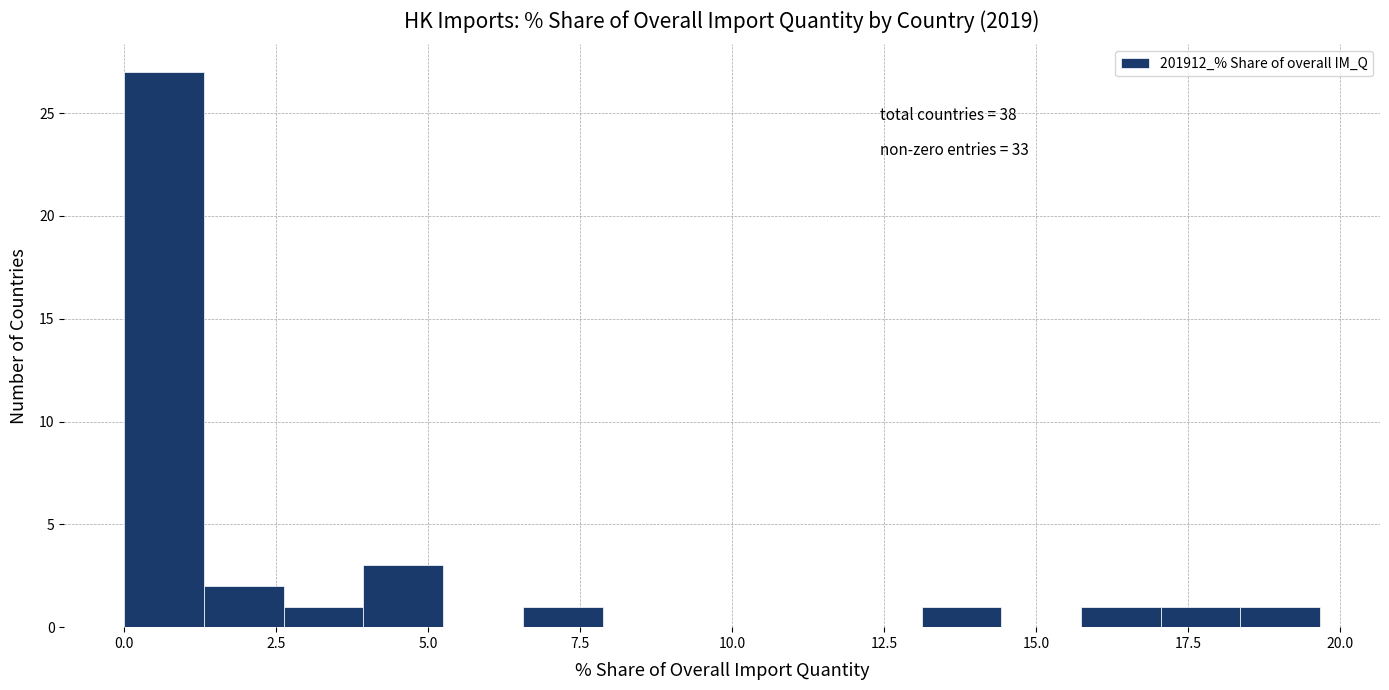

Read against the x-axis, roughly where is the centre of the tallest bar?

0.5